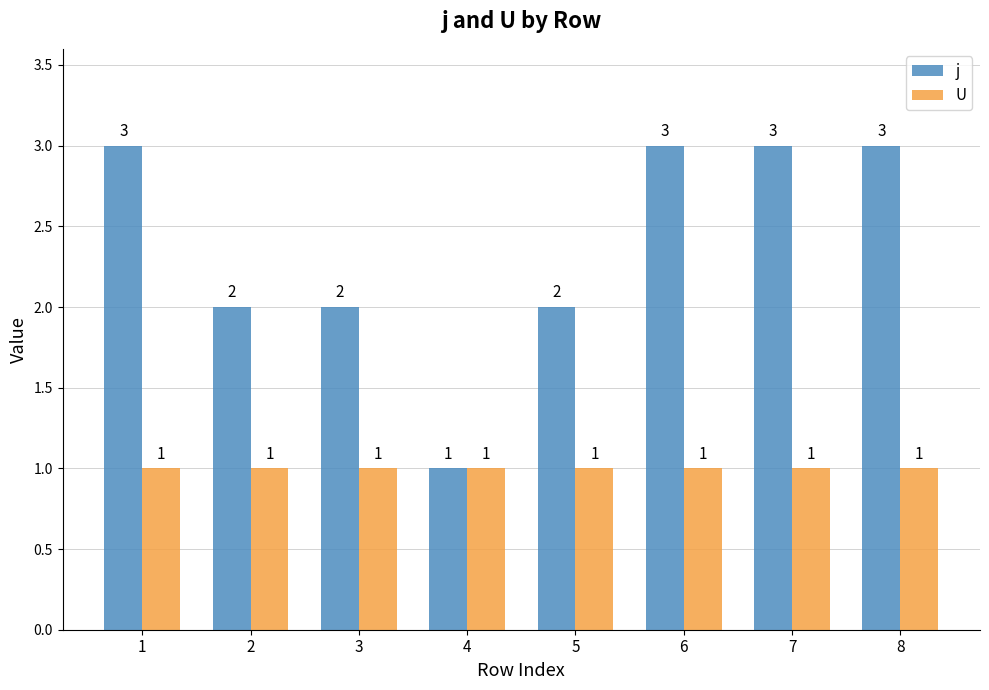

Reading right to left, what are all the values shown in this chart?

j: 8=3	7=3	6=3	5=2	4=1	3=2	2=2	1=3
U: 8=1	7=1	6=1	5=1	4=1	3=1	2=1	1=1